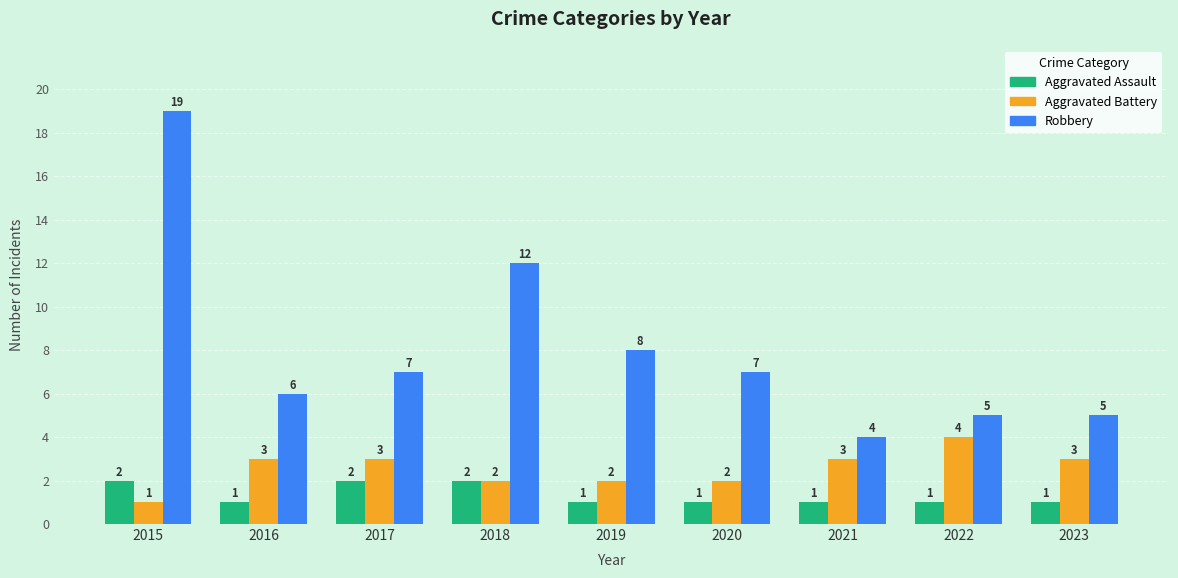

What is the average value of the Aggravated Battery series?

3